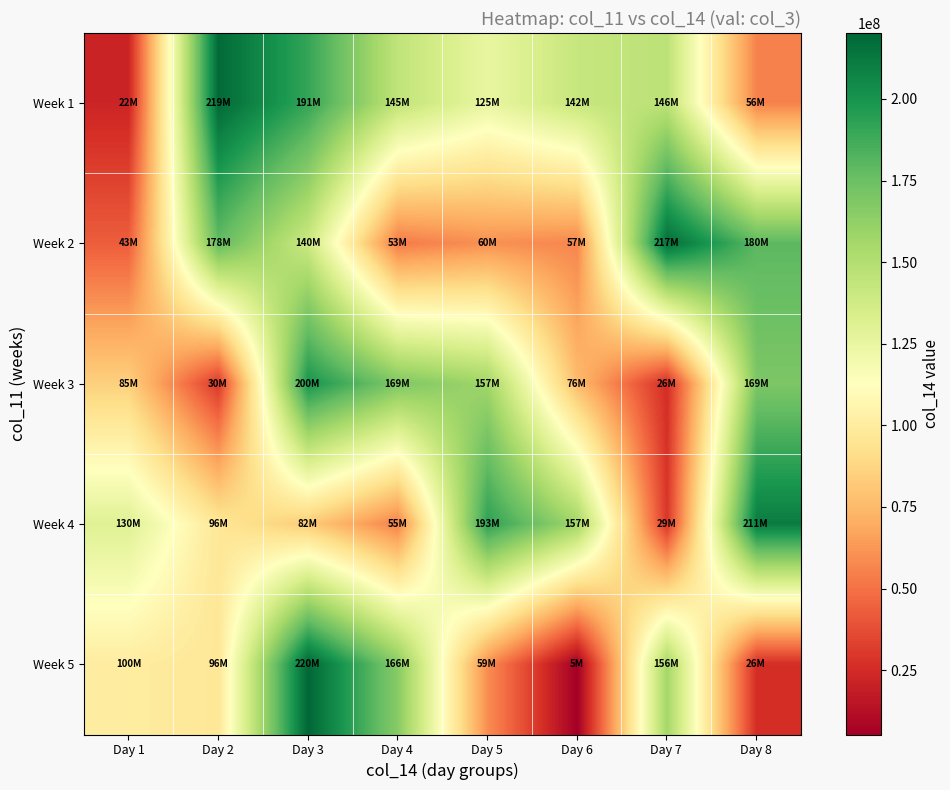

Which has a higher value, Day 1 or Day 5?

Day 5